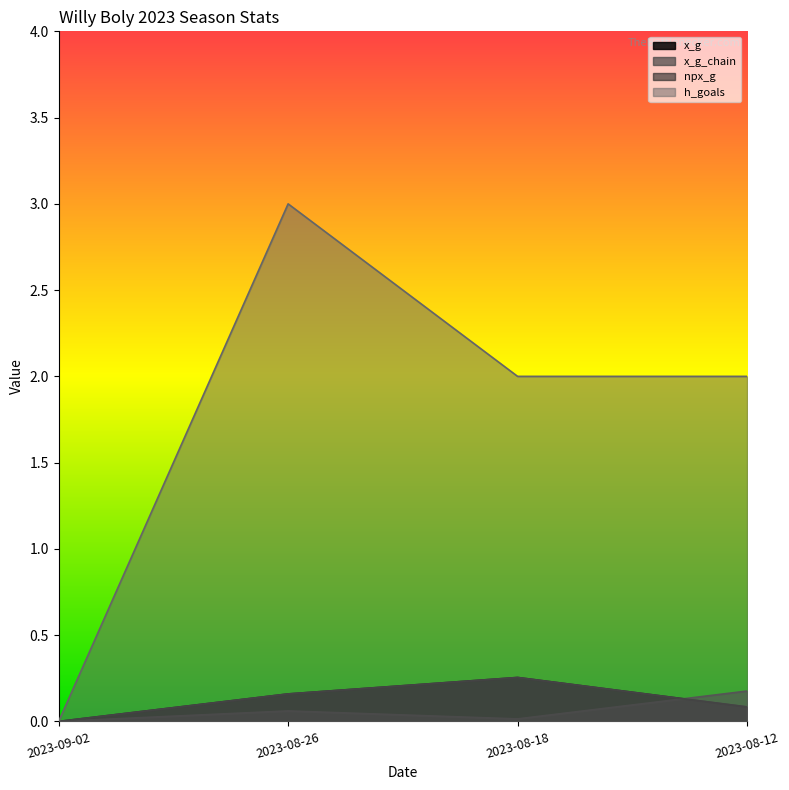

Between 2023-08-18 and 2023-08-12, which series saw the biggest shift?

x_g